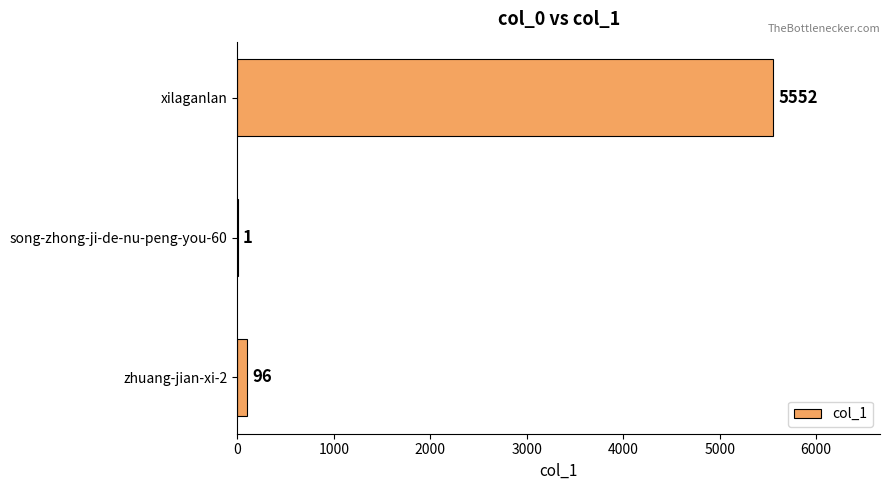

What is the maximum value shown in the chart?

5552